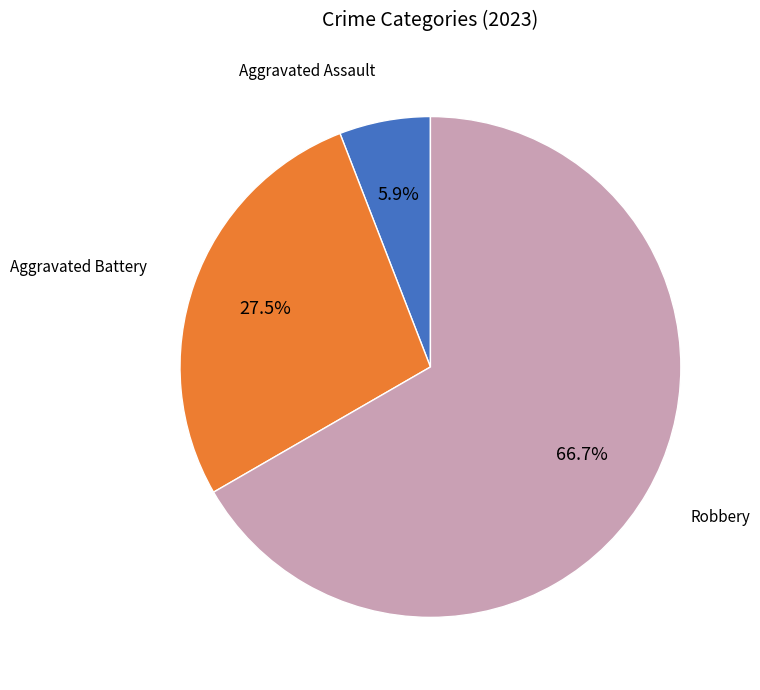

Is there any slice that represents more than half of the pie?

Yes